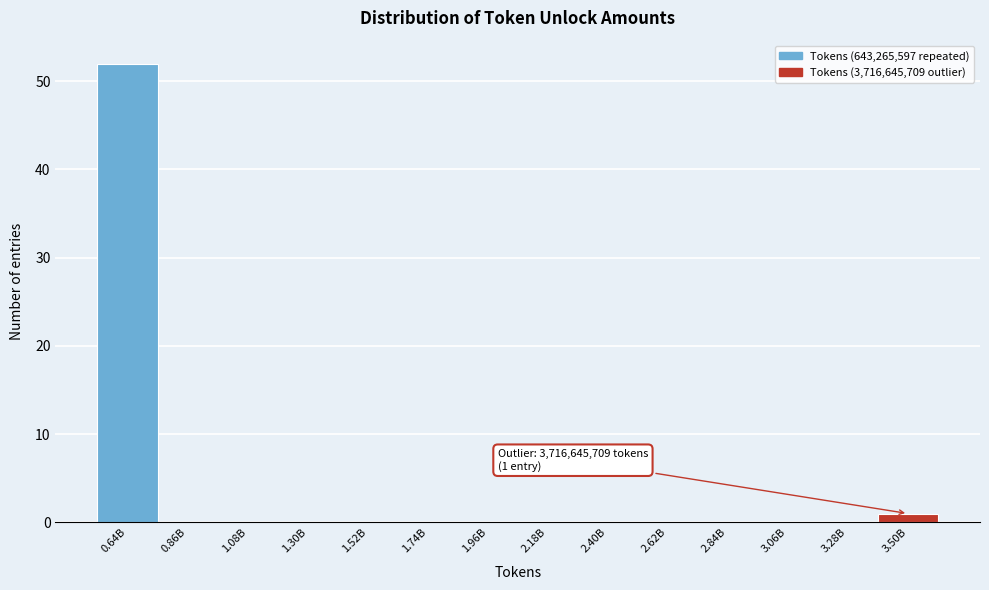

Reading right to left, transcribe all the data shown in this chart.

3.50B=1	3.28B=0	3.06B=0	2.84B=0	2.62B=0	2.40B=0	2.18B=0	1.96B=0	1.74B=0	1.52B=0	1.30B=0	1.08B=0	0.86B=0	0.64B=52